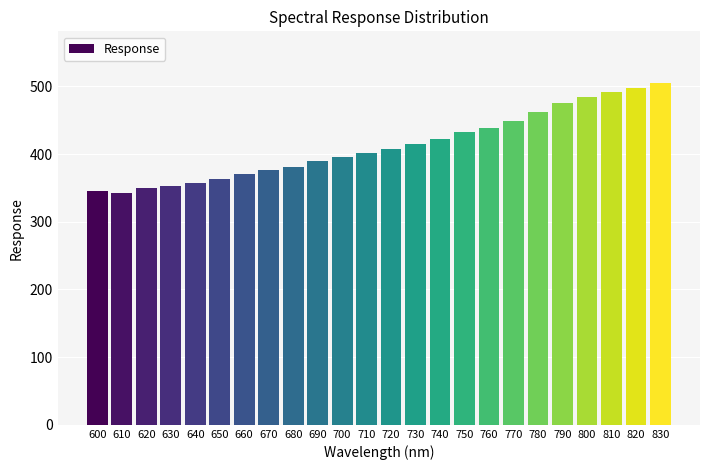

What is the value of the 20th bar from the left?

475.6